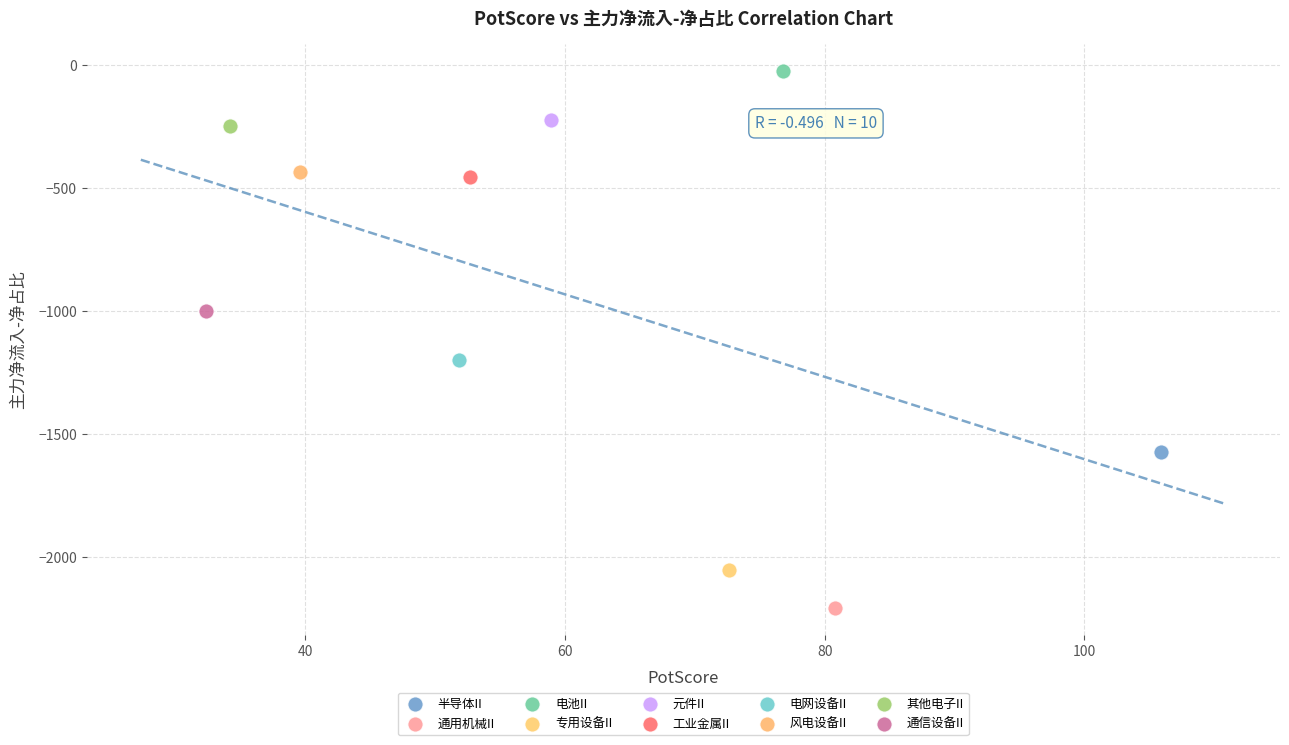

What are all the series names shown in the legend?

半导体II, 通用机械II, 电池II, 专用设备II, 元件II, 工业金属II, 电网设备II, 风电设备II, 其他电子II, 通信设备II